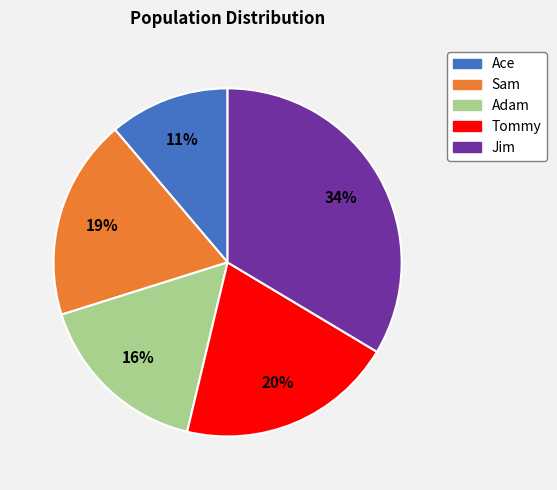

Count the number of slices in the pie.

5